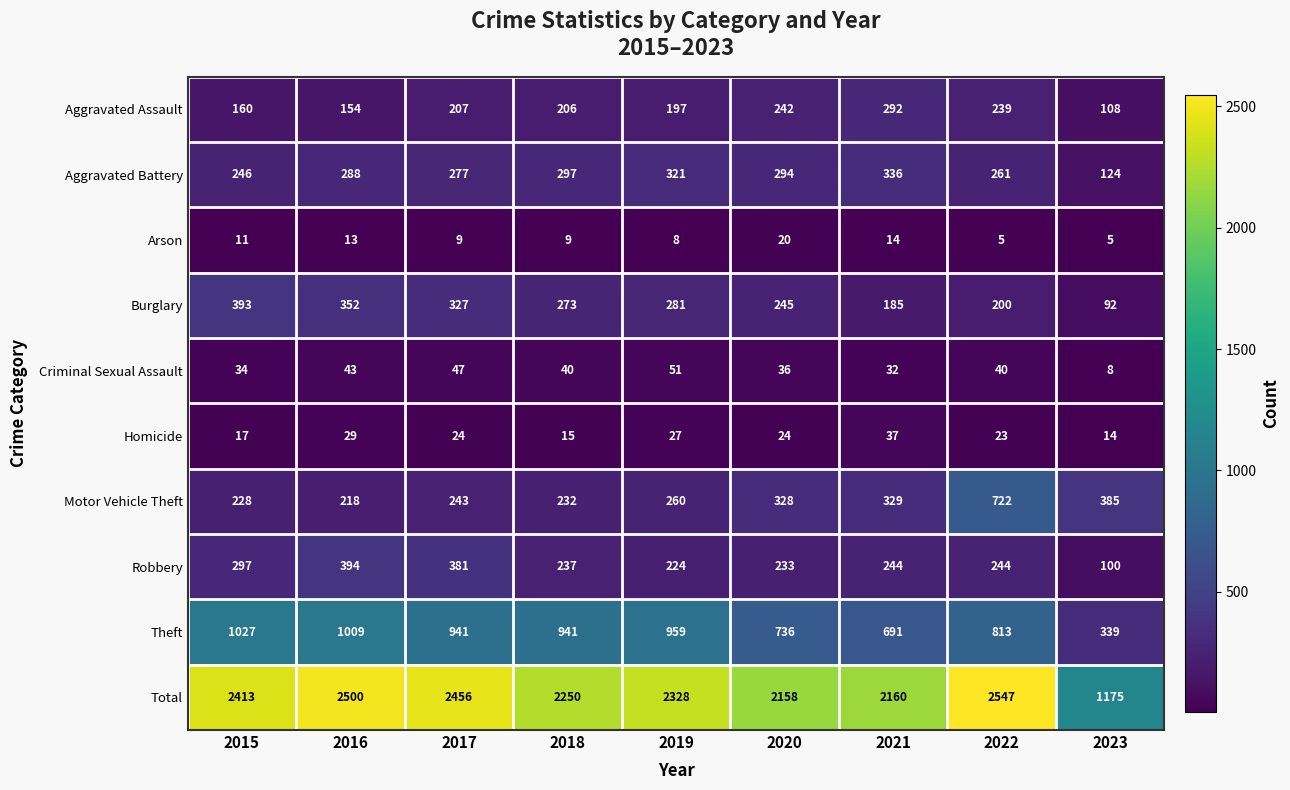

Read the Homicide value at 2022, to the nearest 5.

25